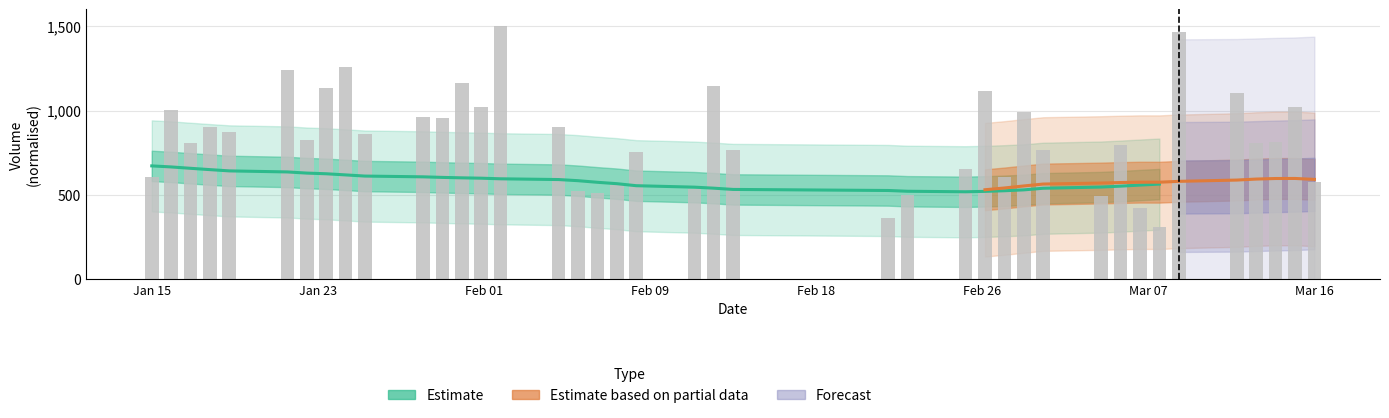

What is the difference between the maximum and minimum values?

1189.3